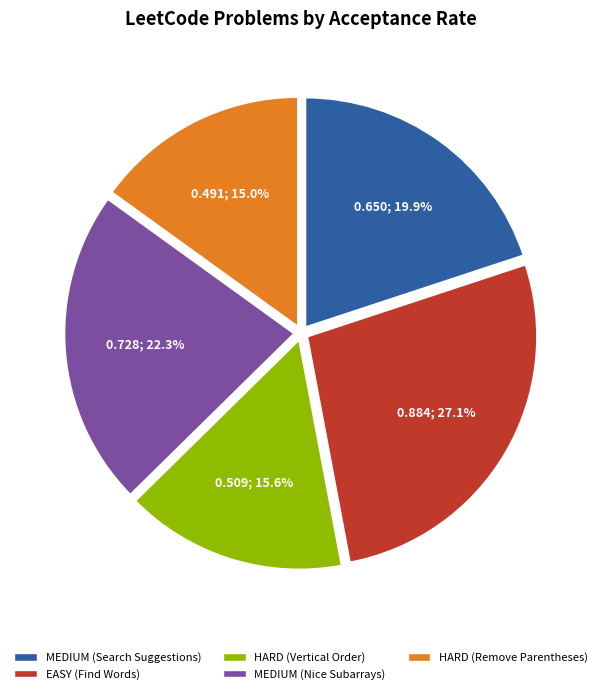

True or false: HARD (Remove Parentheses) accounts for 15% of the total.

True